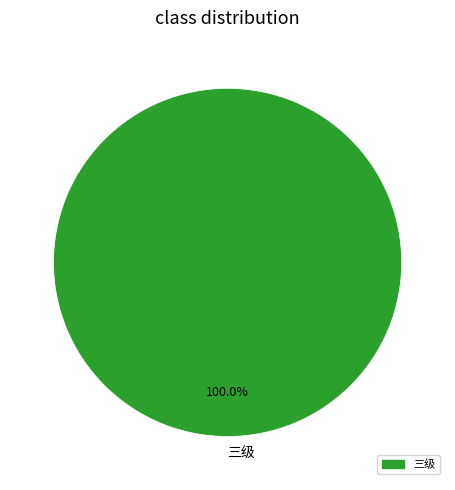

Rank the categories by value from highest to lowest.

三级